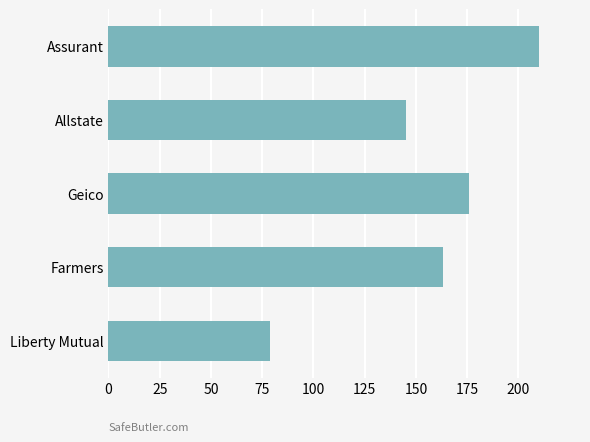

The chart shows a value of 192 at Allstate. True or false?

False